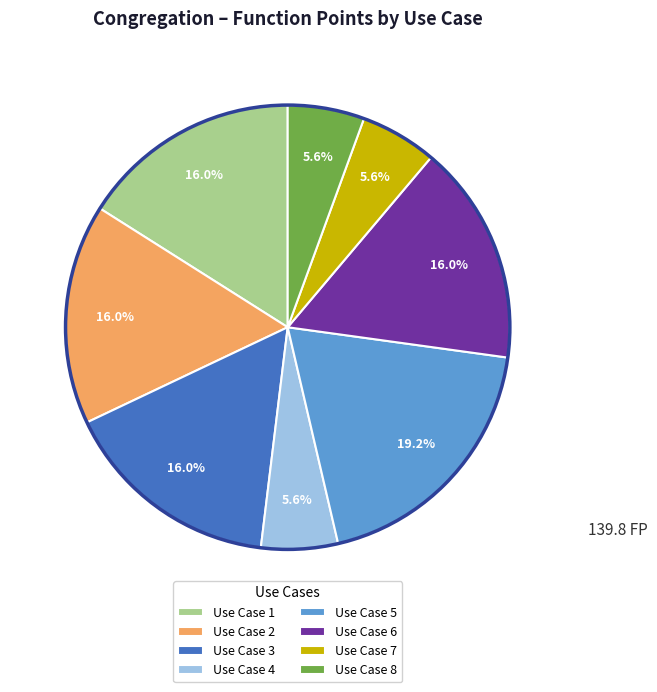

What percentage is the Use Case 4 slice, to the nearest percent?

6%